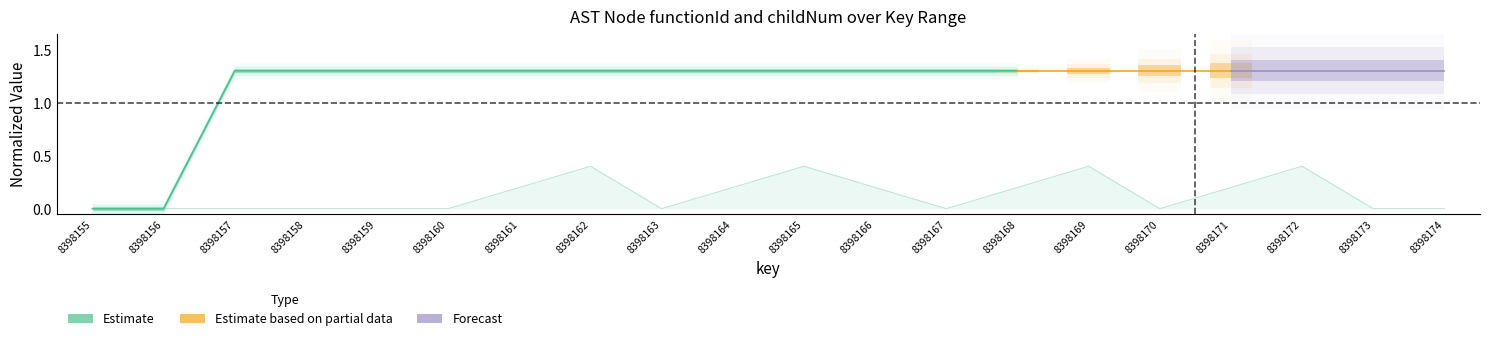

Is it true that the value at 8398164 is 0.1?

False